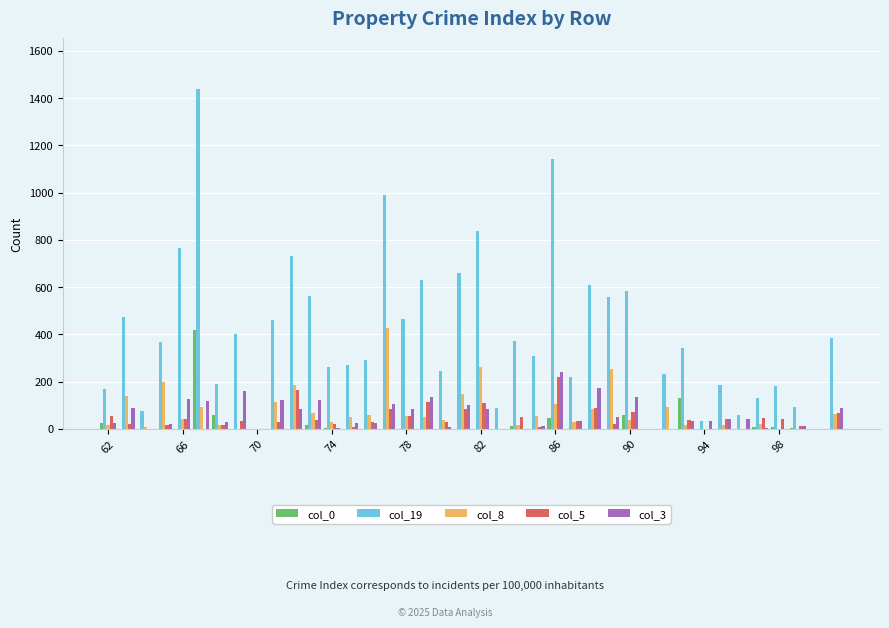

Which series has the largest total across all categories?

col_19